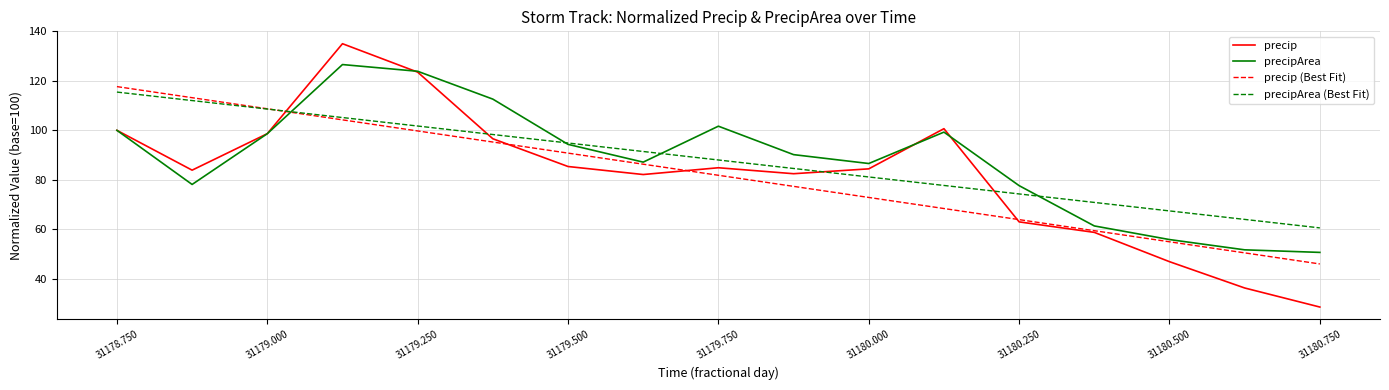

What is the minimum value shown in the chart?

28.6